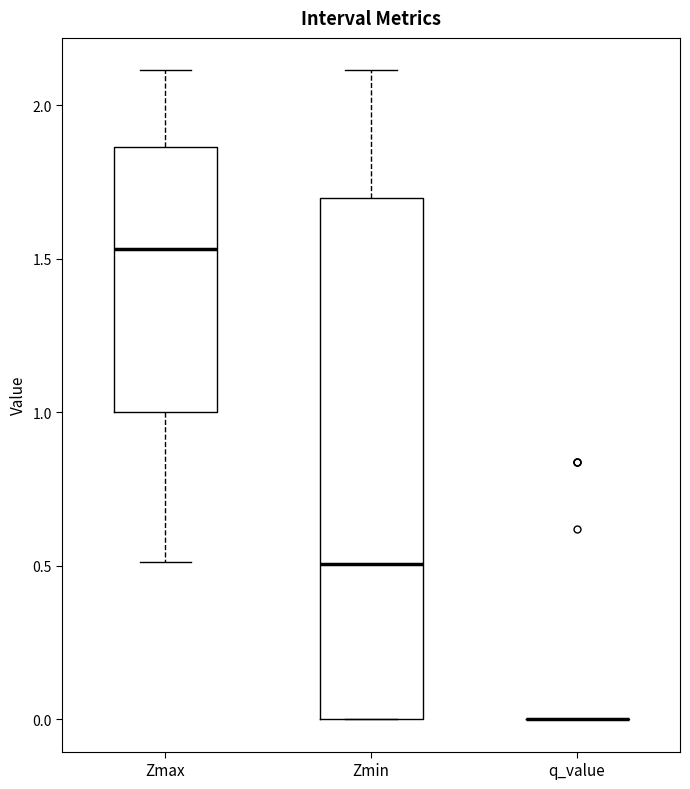

Reading left to right, read every box against the y-axis: the position of its median line, the range the box covers, and the ends of its whiskers. The values are not printed on the chart, so give them approximately, as read against the axis.

Zmax: median 1.55, box 1.00 to 1.85, whiskers 0.50 to 2.10
Zmin: median 0.50, box 0.00 to 1.70, whiskers 0.00 to 2.10
q_value: box collapsed to a line at 0.00, whiskers 0.00 to 0.00